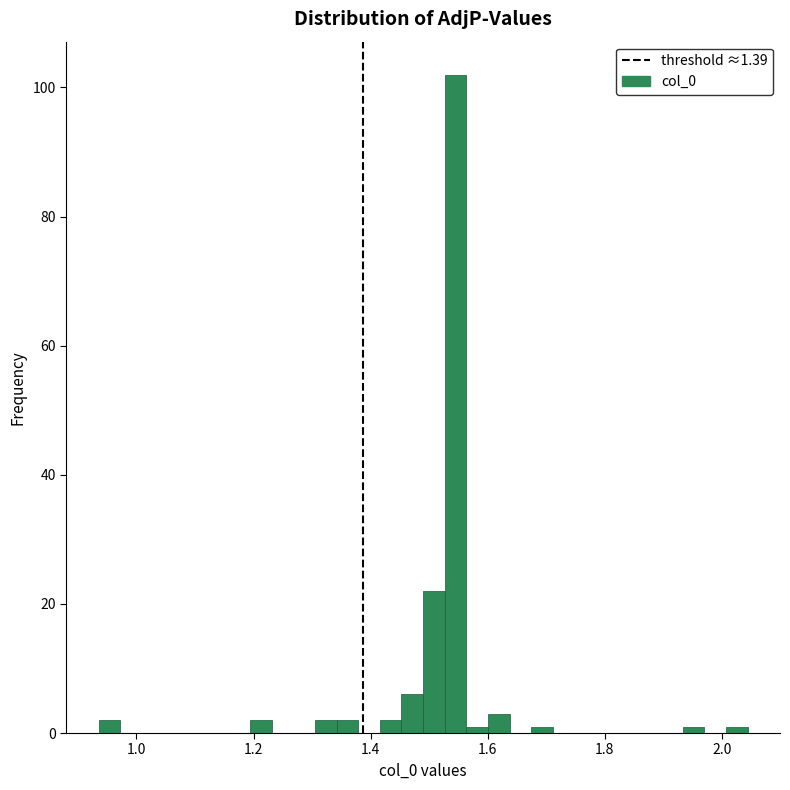

Around what value on the x-axis is the tallest bar? Give the approximate position of its centre, as read against the axis.

1.54